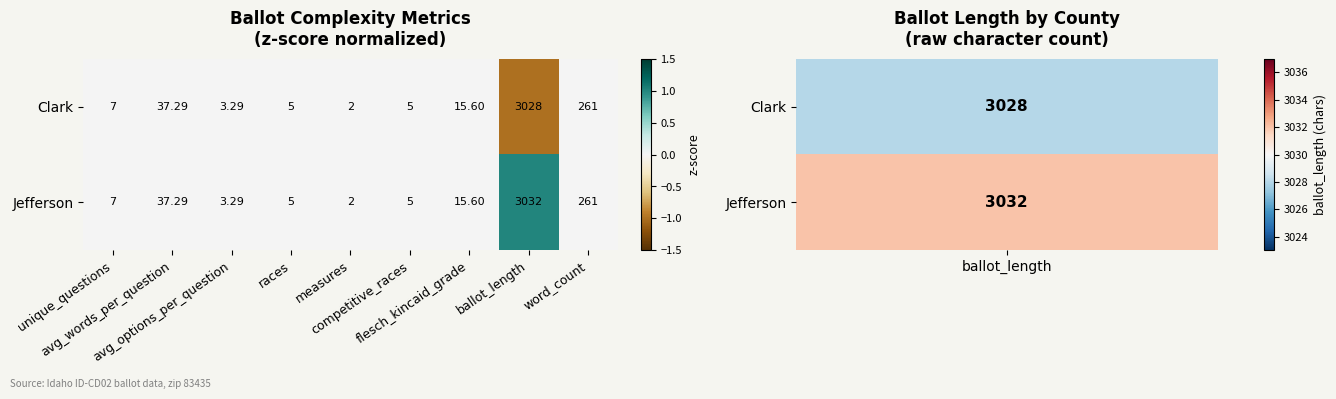

List the series in order of their peak value, lowest first.

Clark, Jefferson